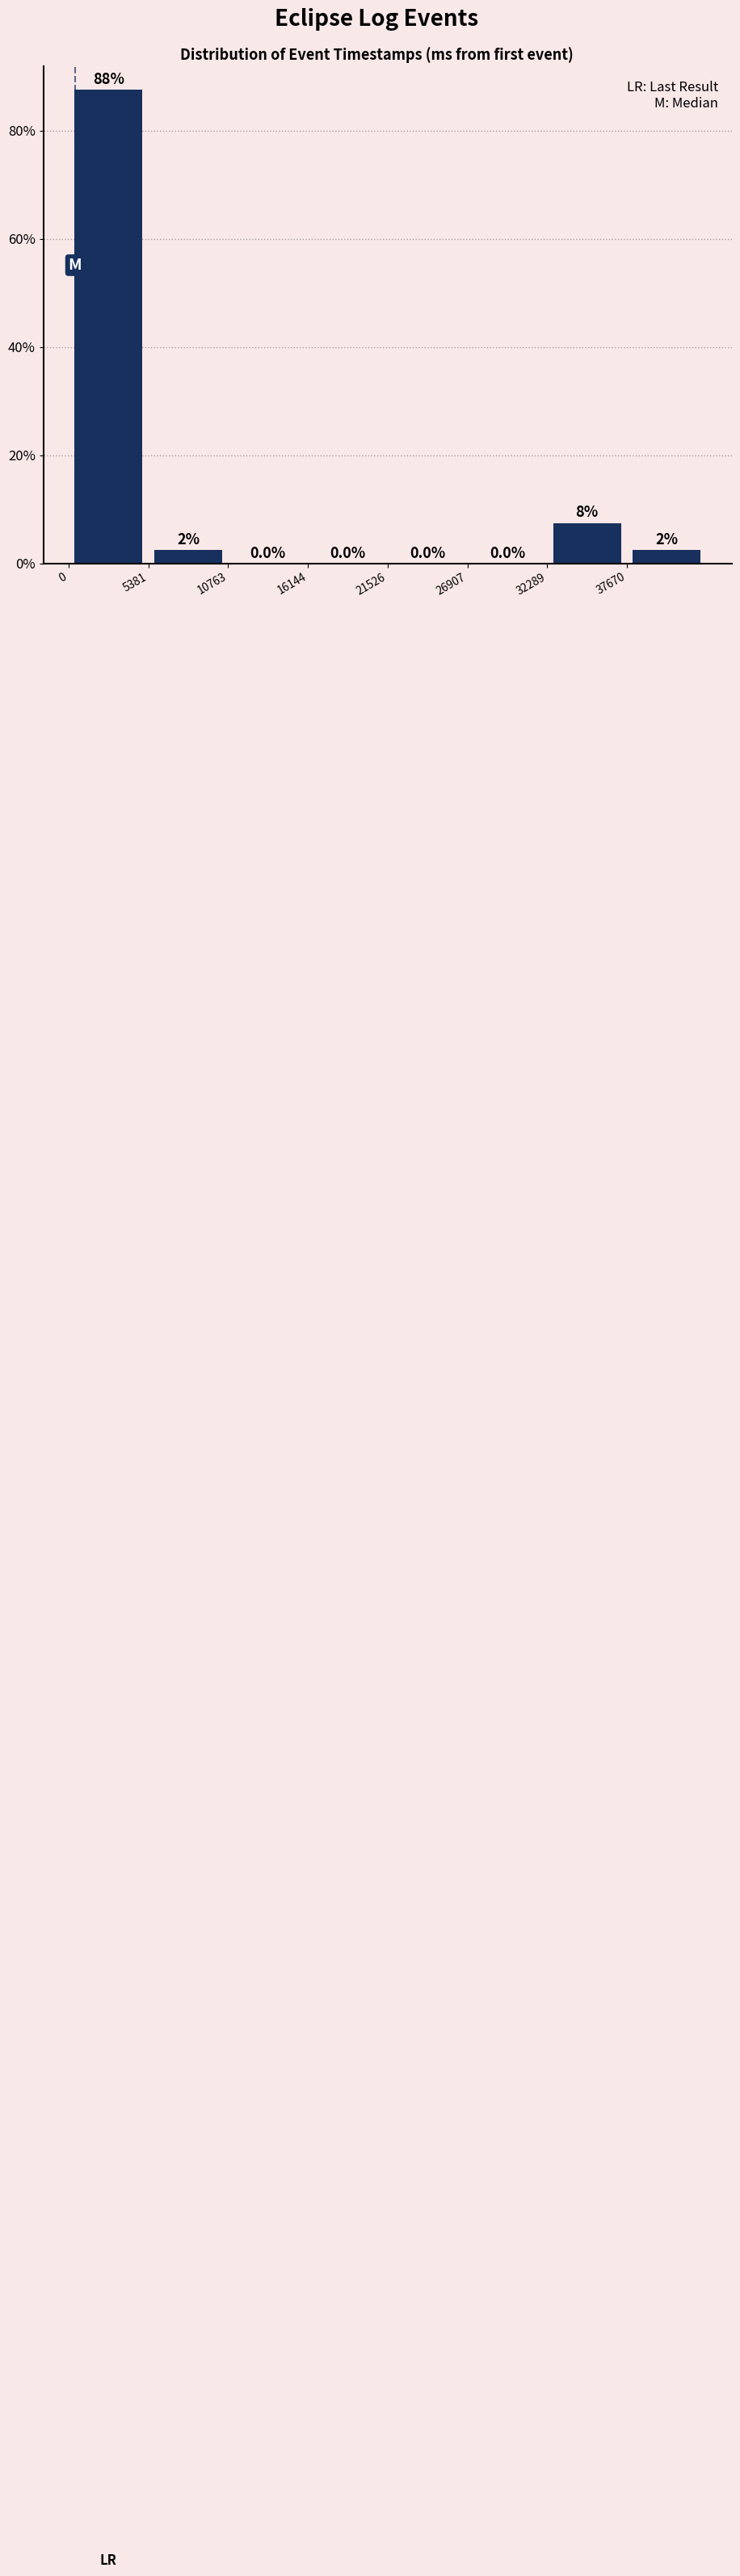

Which range on the x-axis has the tallest bar?

0 to 5000